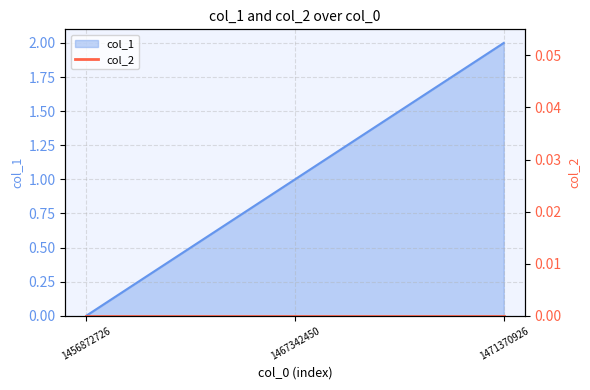

List the labels in order of value, smallest first.

1456872726, 1467342450, 1471370926